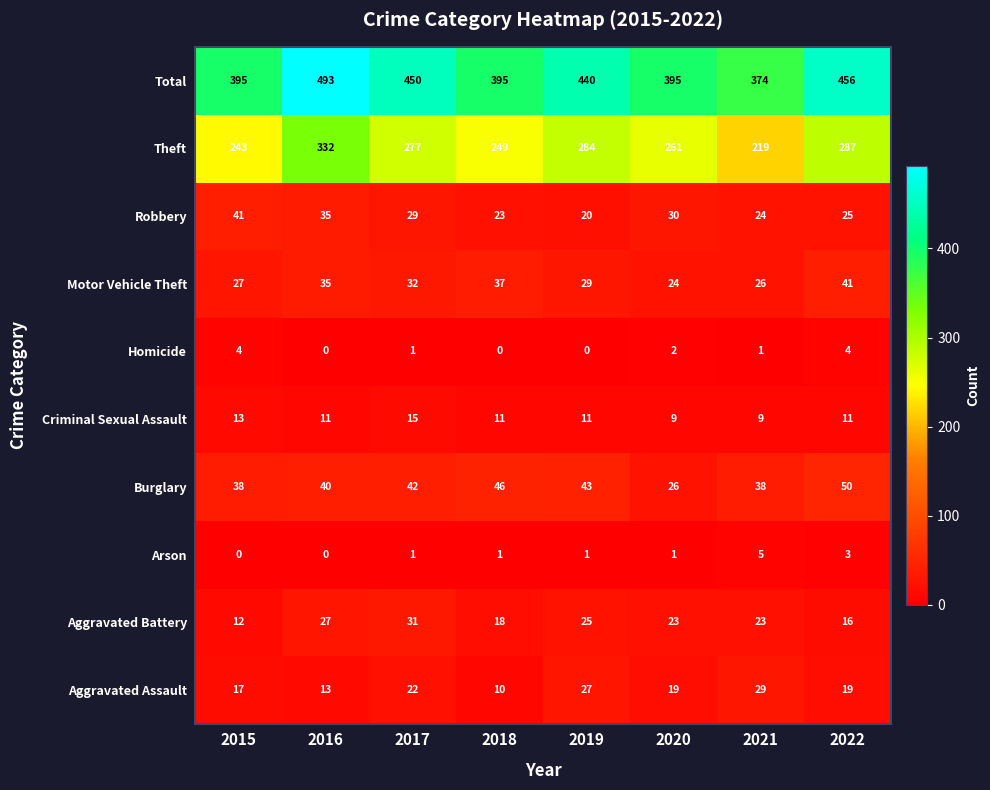

The value of Robbery at 2017 is 29. True or false?

True